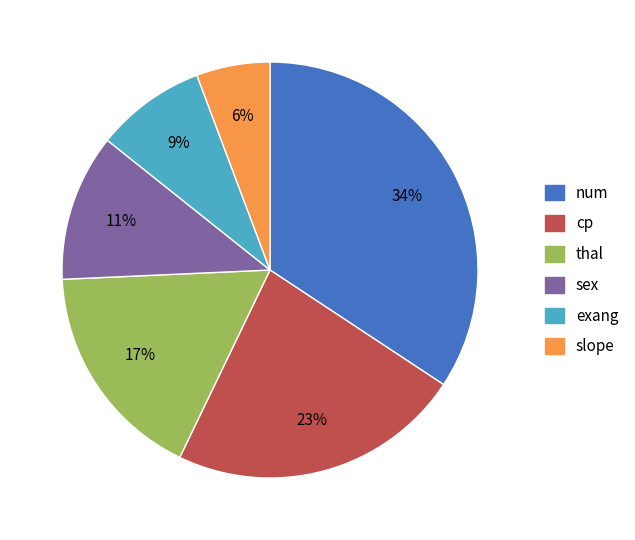

Combined, do sex and slope account for over 50%?

No